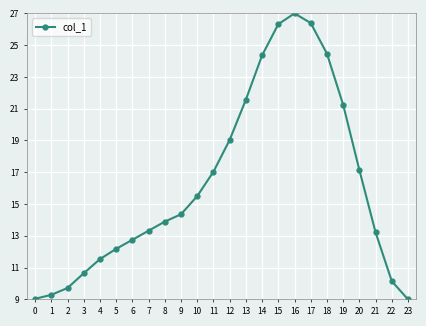

True or false: the data shows 10.6 at 3.

True